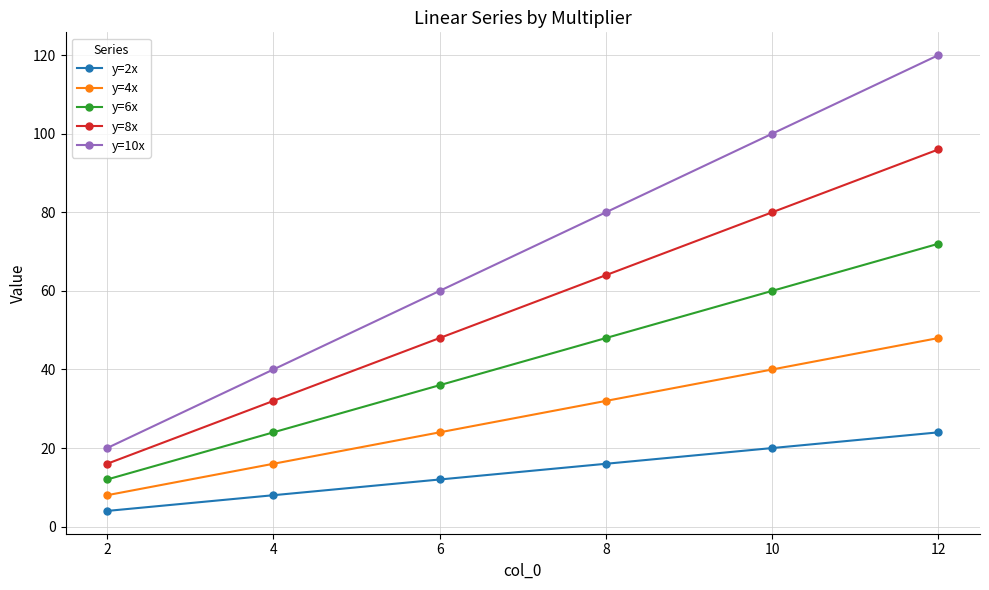

Between 6 and 12, which series saw the biggest shift?

y=10x